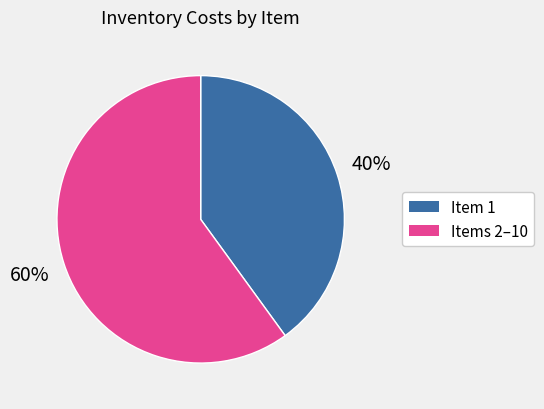

To the nearest percent, what is the average slice percentage?

50%